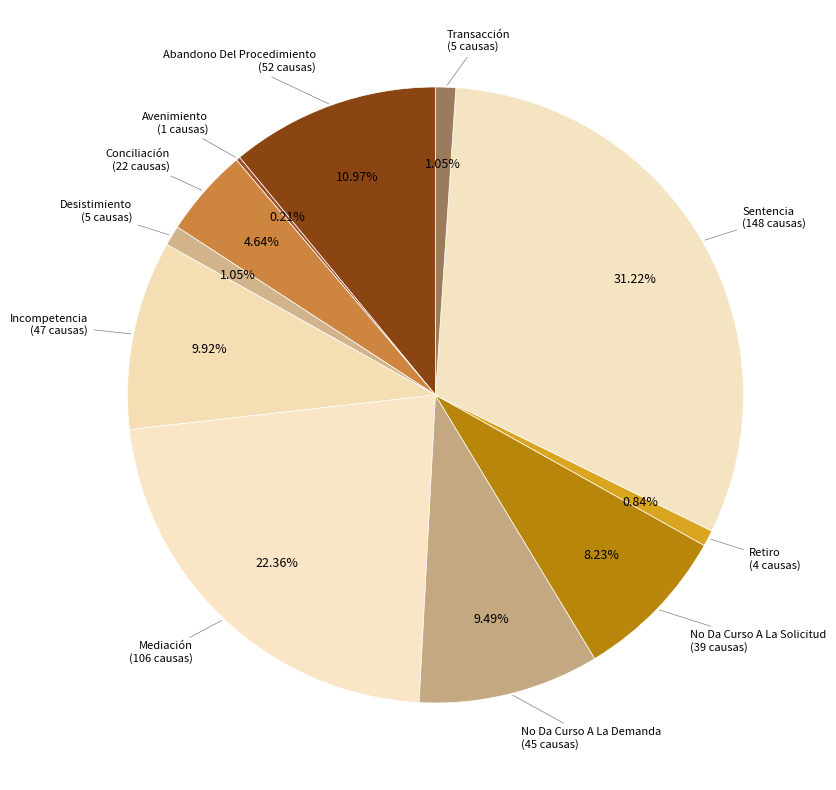

What is the smallest slice in the pie chart?

Avenimiento